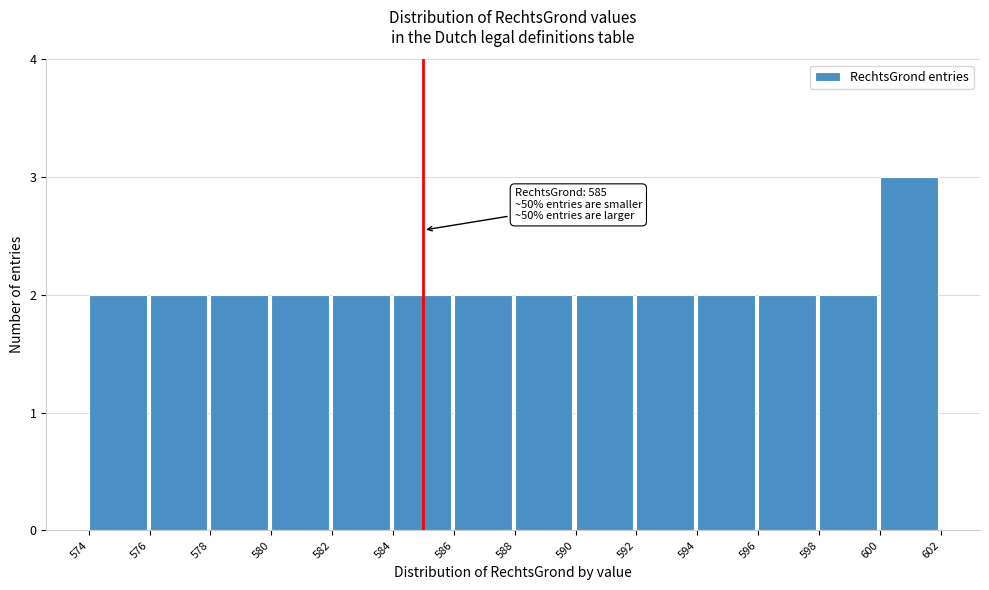

Over which range of the x-axis is the bar tallest?

600 to 602